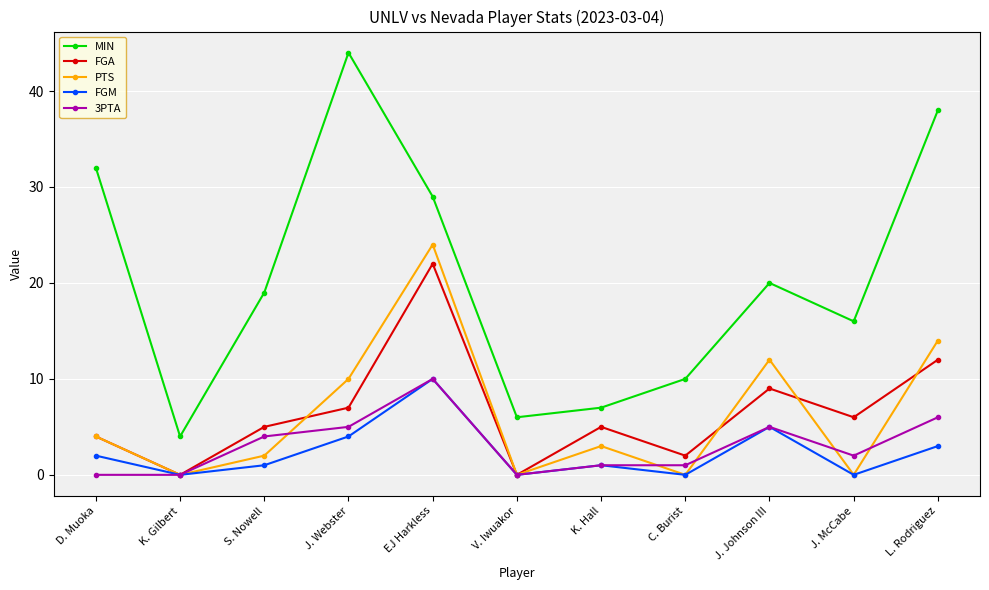

How many categories are shown in the chart?

11